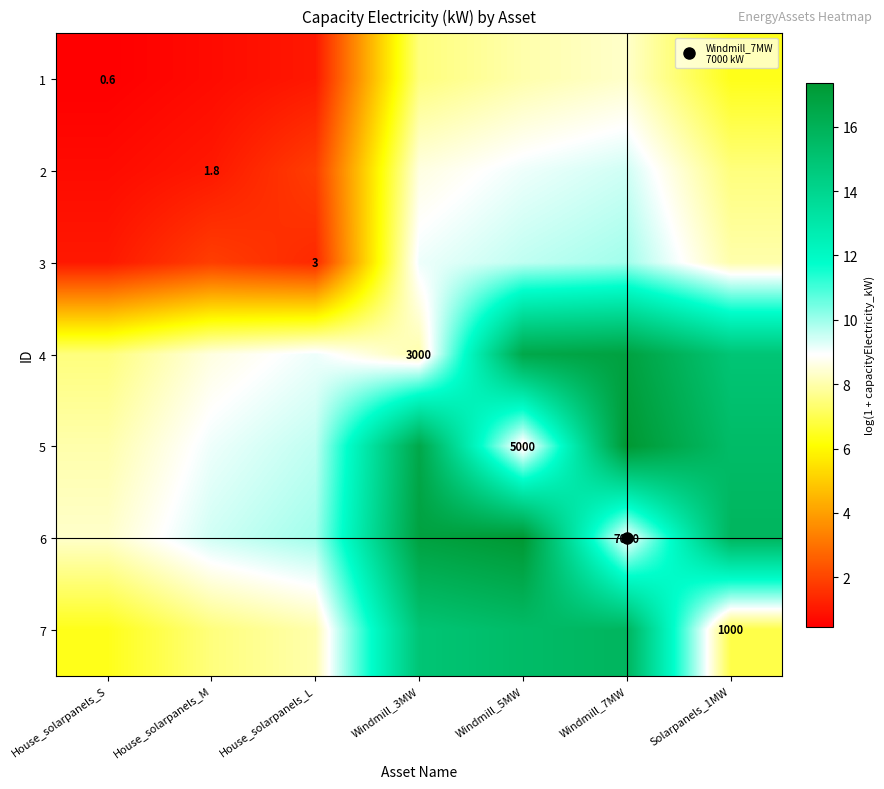

At which label is 3 closest to 5?

Solarpanels_1MW